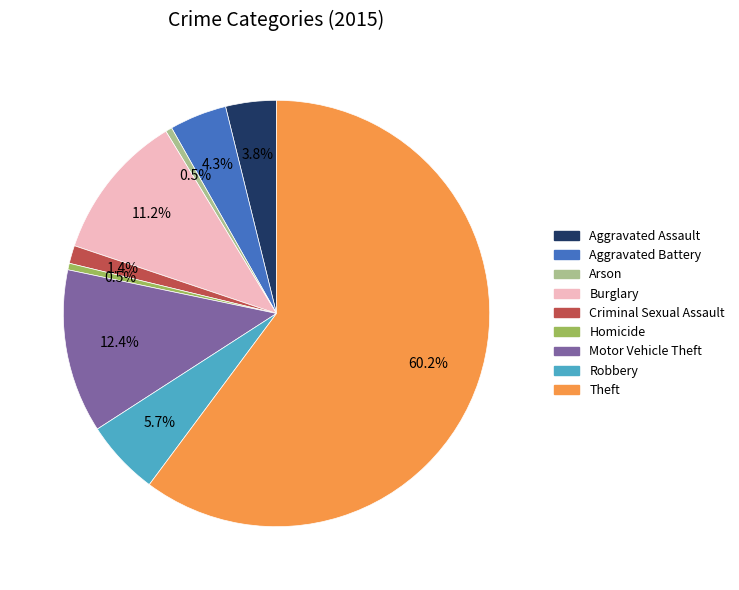

How many slices are in this pie chart?

9